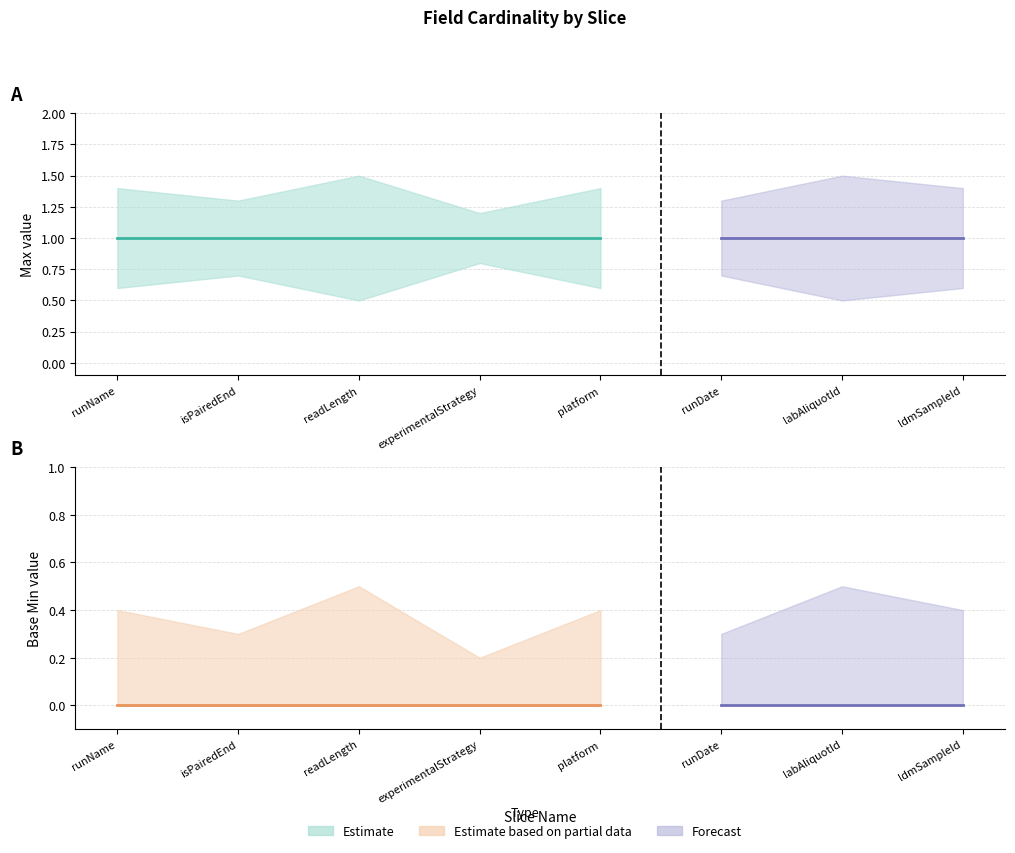

Which has a higher value, isPairedEnd or runName?

isPairedEnd